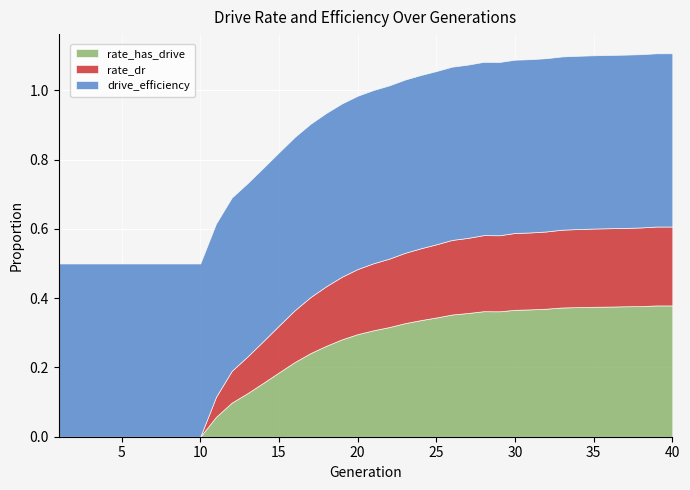

Which label corresponds to the smallest value in the chart?

1